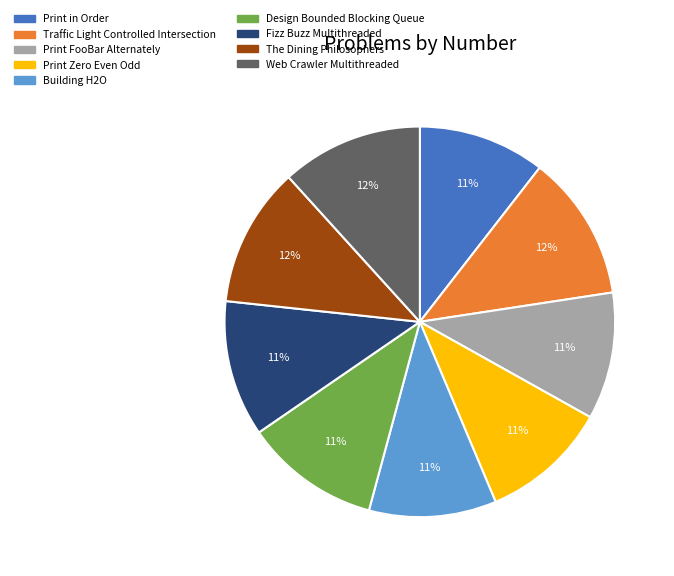

Is it true that Print in Order is 1% of the pie?

False